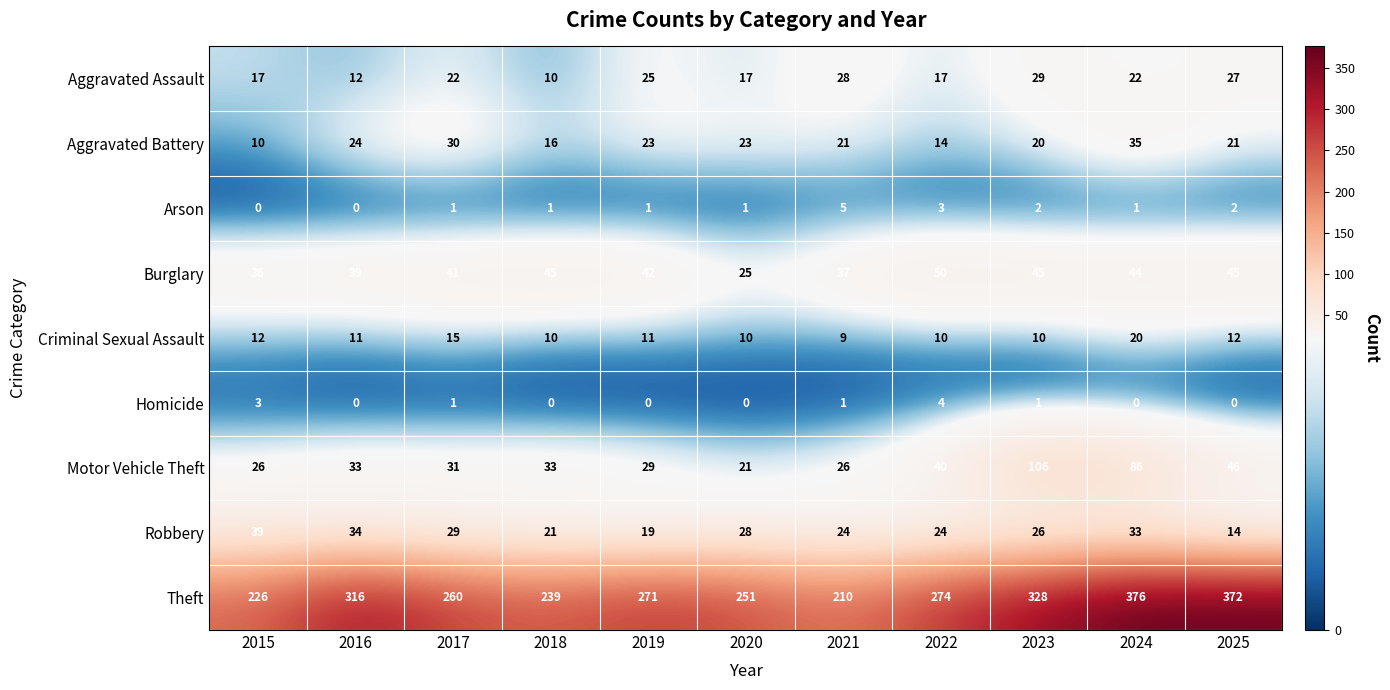

What is the difference between the Burglary values at 2024 and 2022?

6